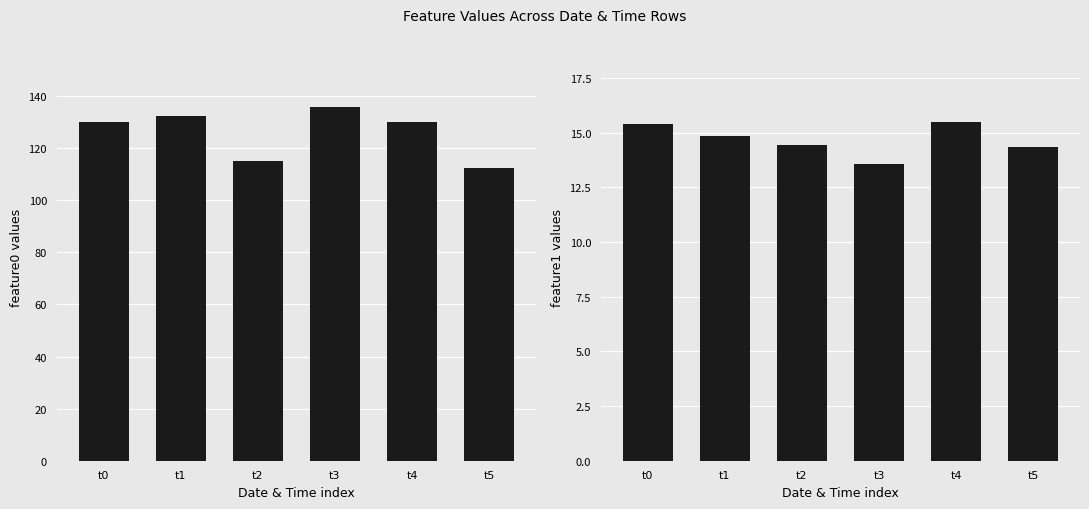

Reading left to right, what are all the values shown in this chart?

feature0: 129.9	132.4	115.2	135.8	130.0	112.5
feature1: 15.4	14.8	14.4	13.6	15.5	14.3